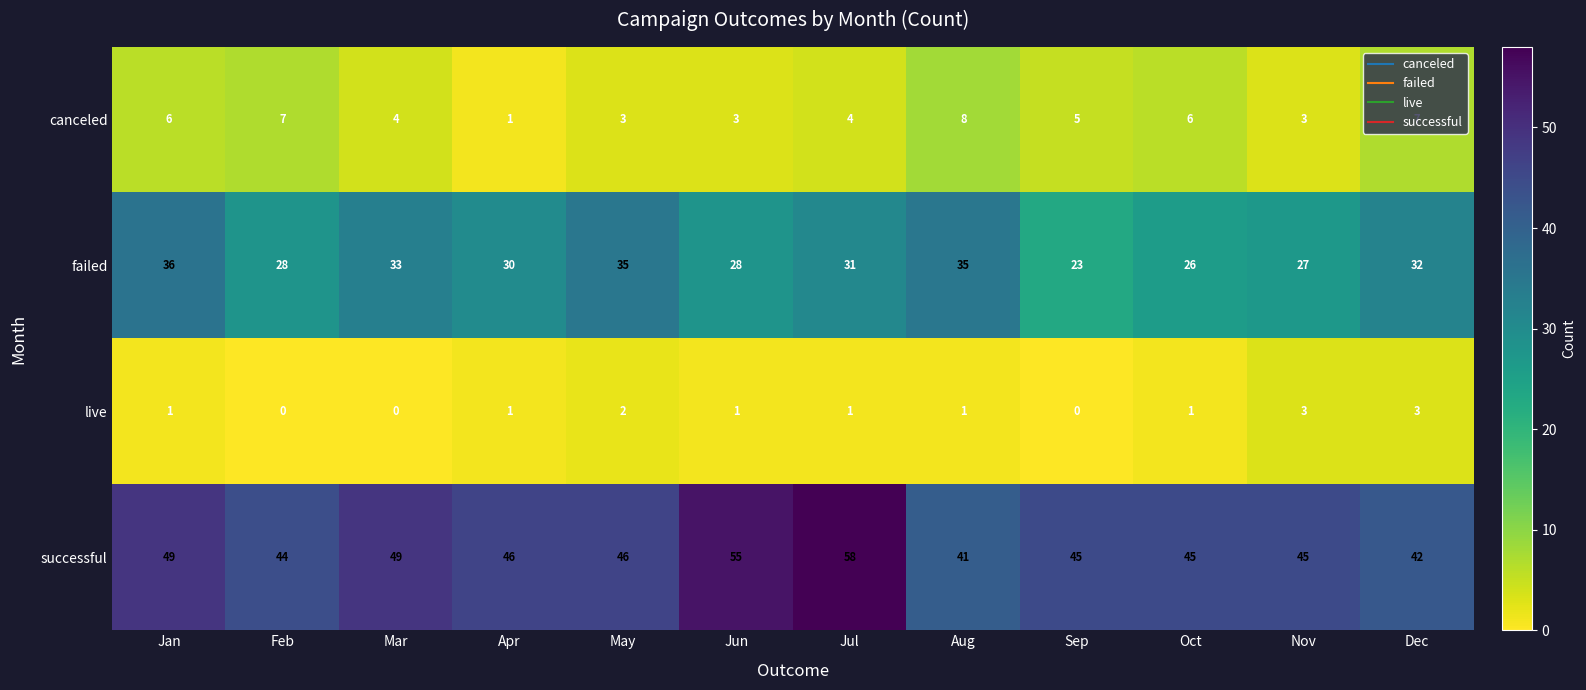

Where does the canceled series first go above 5?

Jan